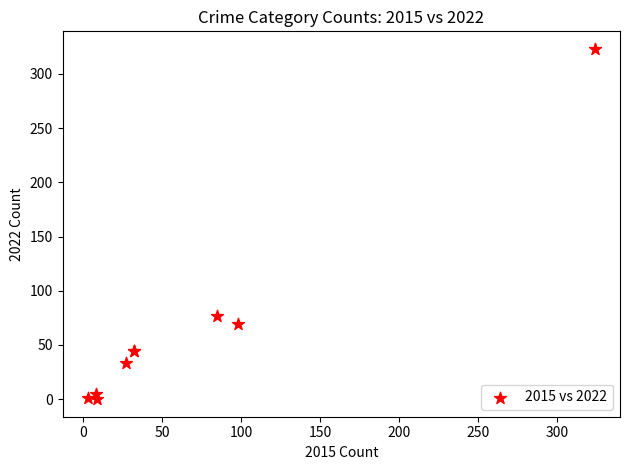

What Y value in the scatter plot is closest to 161?

77